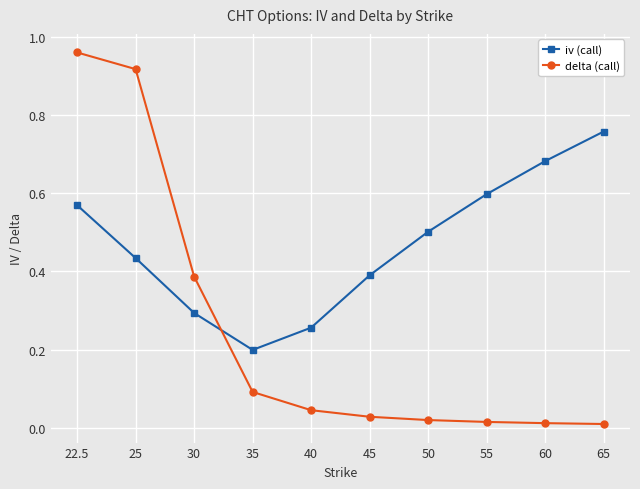

Does the chart have visible grid lines?

Yes